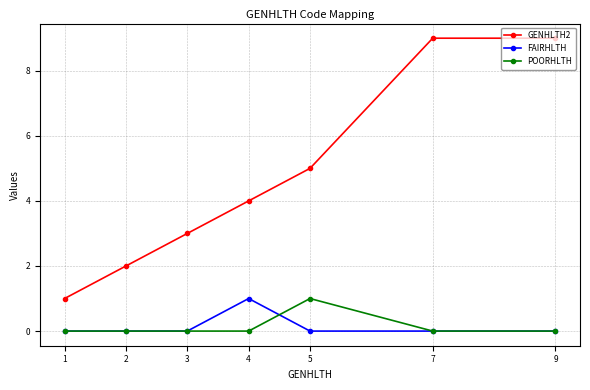

Is the value of GENHLTH2 at 2 greater than the value of FAIRHLTH at 4?

Yes